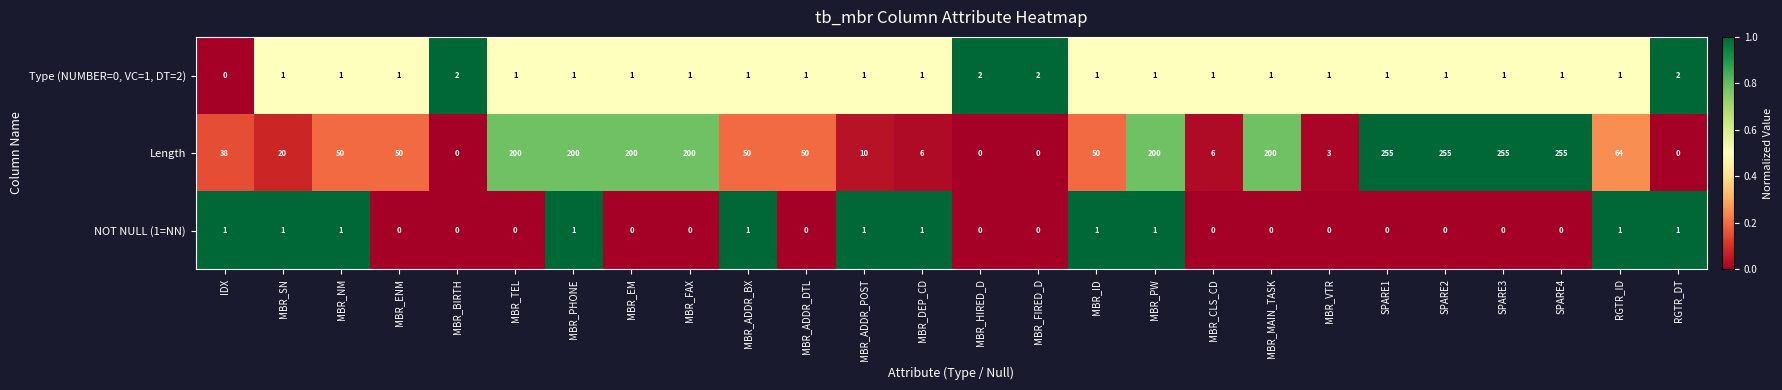

Is it true that Length equals 200 at MBR_MAIN_TASK?

True